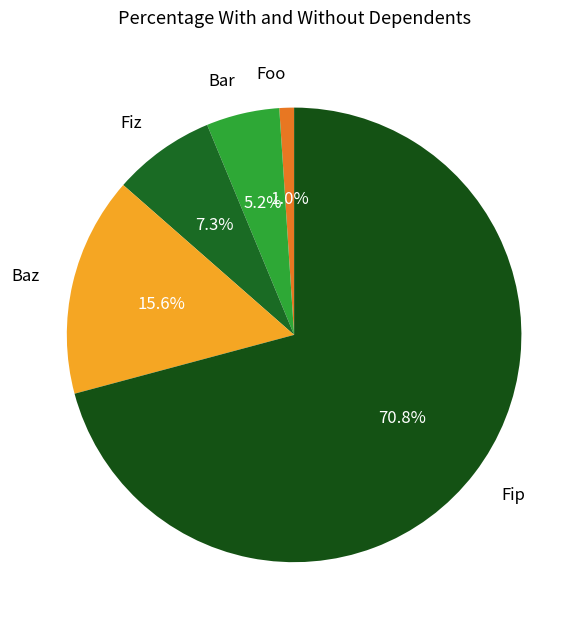

The Bar slice represents 5% of the pie. True or false?

True